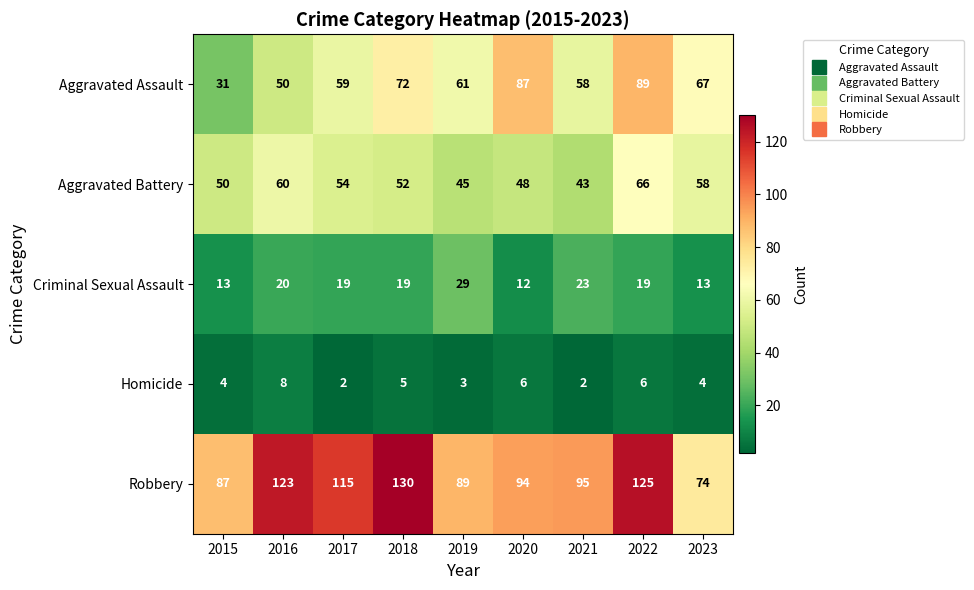

True or false: Aggravated Battery has a value of 45 at 2019.

True